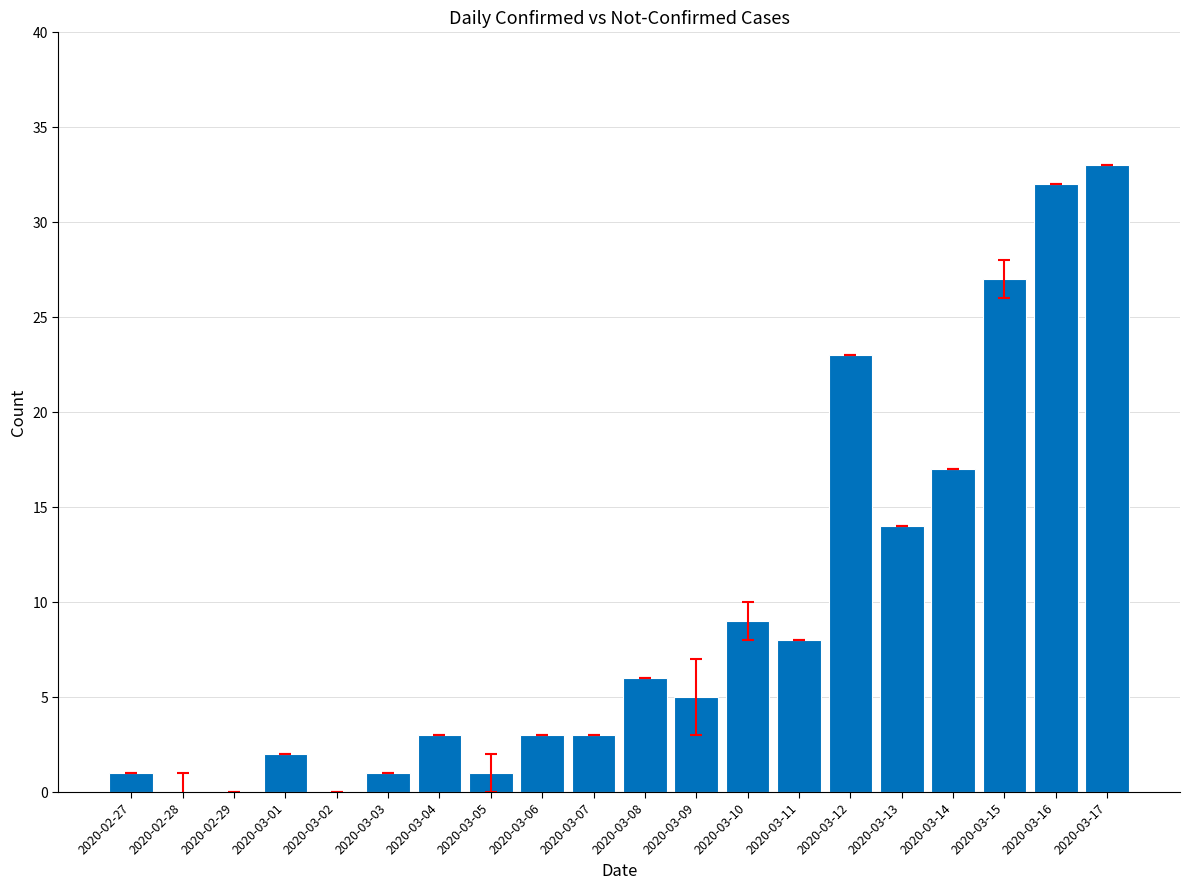

Reading left to right, transcribe all the data shown in this chart.

2020-02-27=1	2020-02-28=0	2020-02-29=0	2020-03-01=2	2020-03-02=0	2020-03-03=1	2020-03-04=3	2020-03-05=1	2020-03-06=3	2020-03-07=3	2020-03-08=6	2020-03-09=5	2020-03-10=9	2020-03-11=8	2020-03-12=23	2020-03-13=14	2020-03-14=17	2020-03-15=27	2020-03-16=32	2020-03-17=33